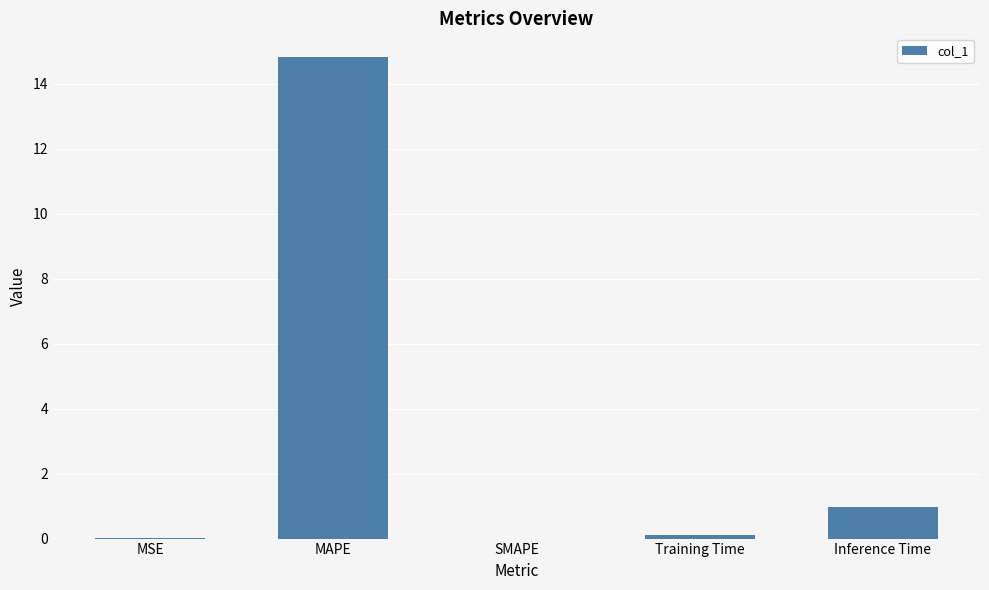

What is the average value?

3.2